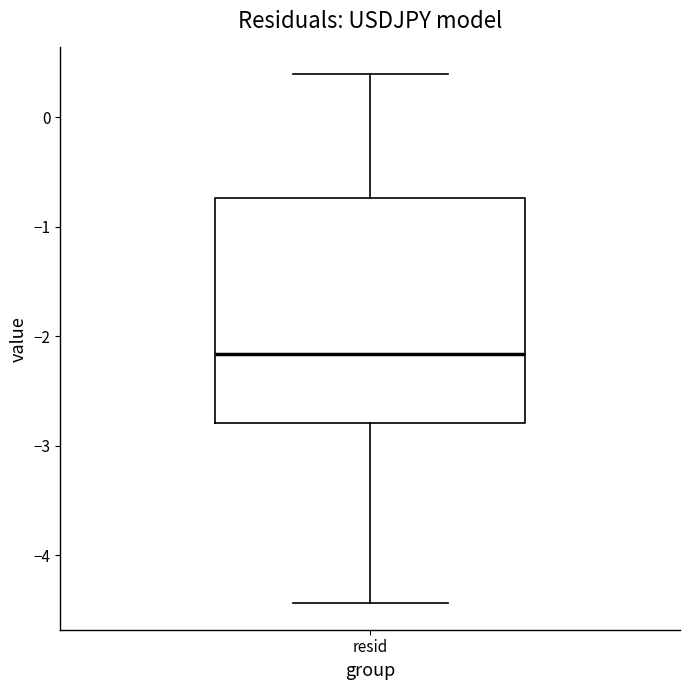

Transcribe this box plot: give where the median line is, the range the box spans, and where the two whiskers end, as read against the y-axis. The values are not printed on the chart, so give them approximately, as read against the axis.

median -2.2, box -2.8 to -0.7, whiskers -4.4 to 0.4